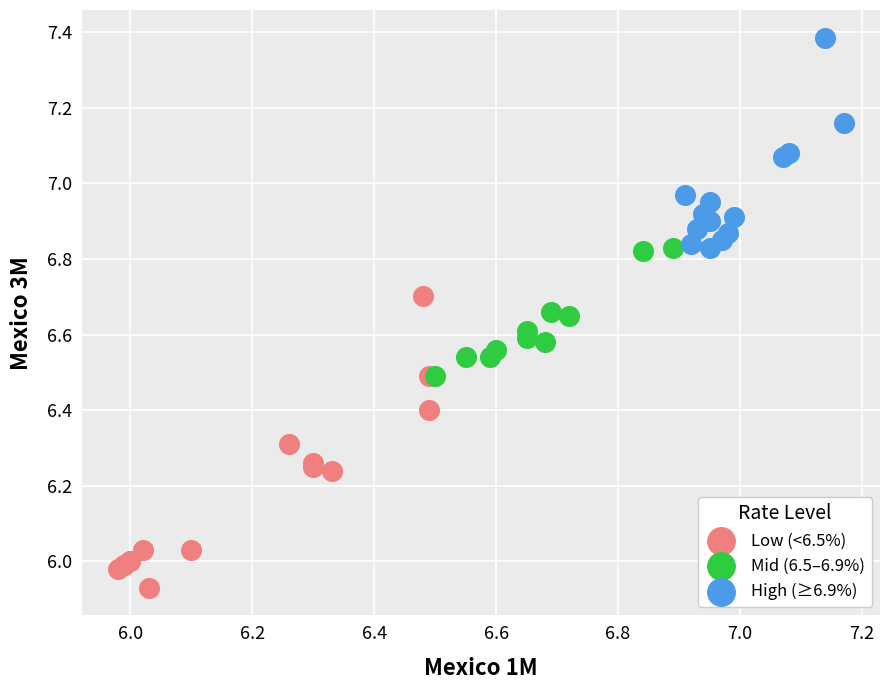

Which series reaches the minimum Y coordinate?

Low (<6.5%)